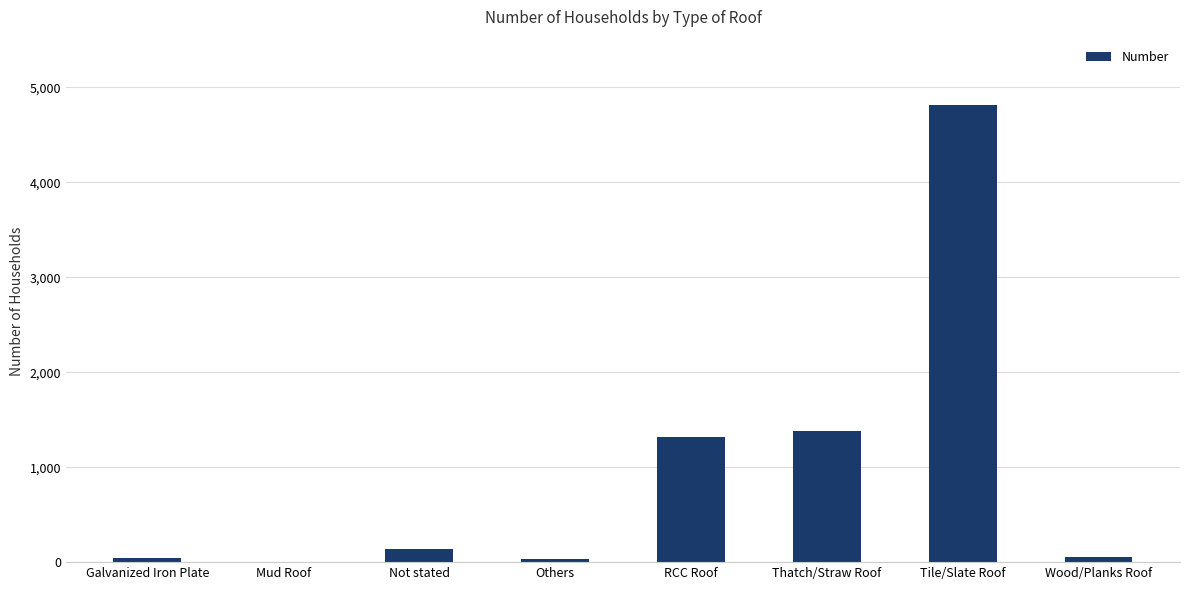

How many series are shown in this chart?

1